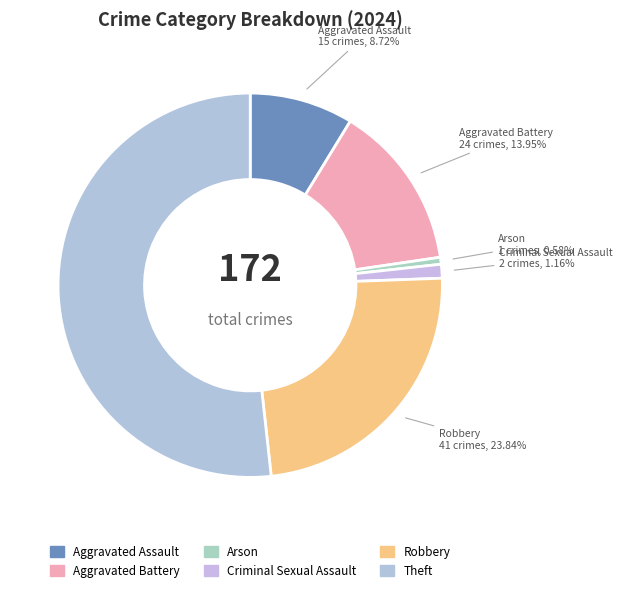

Which category accounts for the majority?

Theft